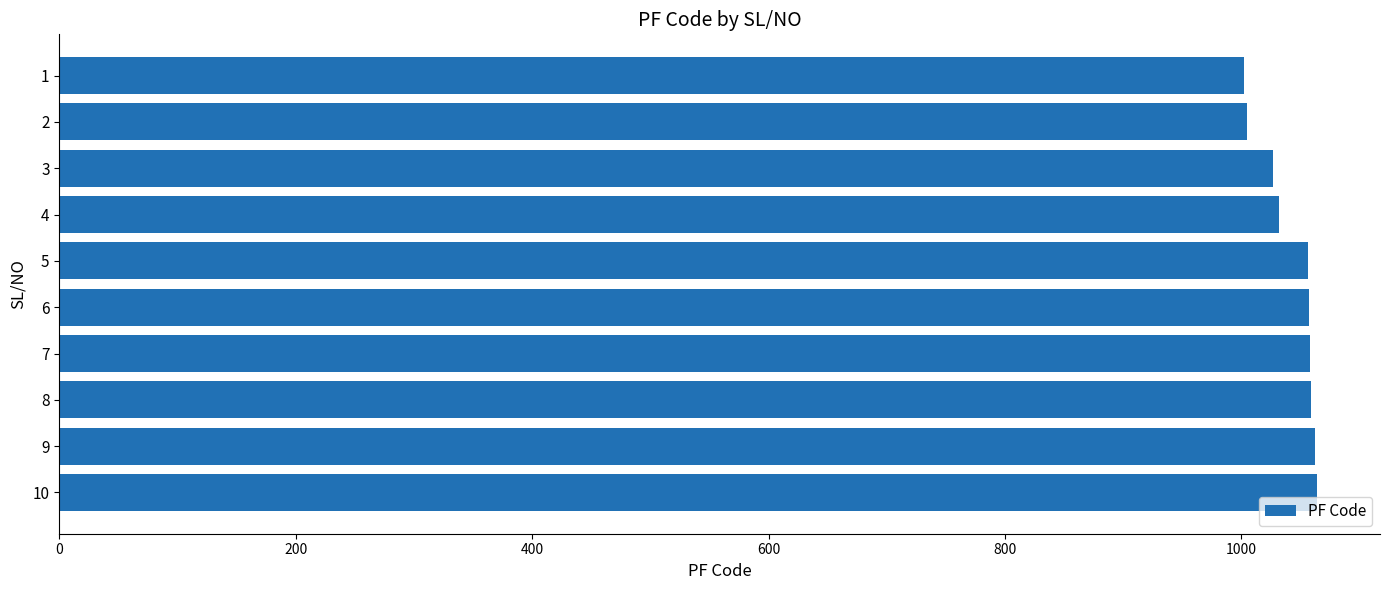

What is the value of the 7th bar from the top?

1058